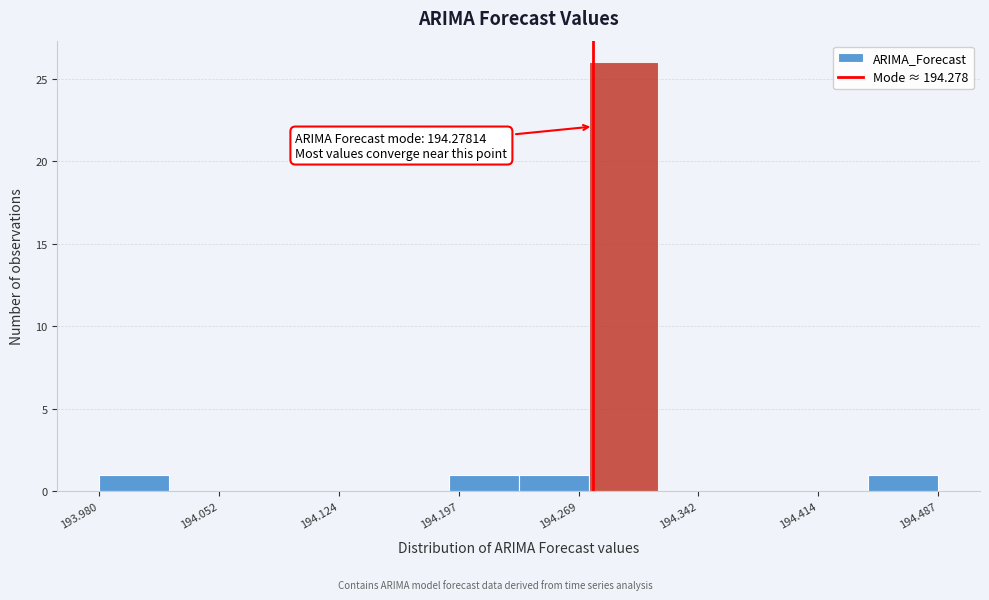

Over which range of the x-axis is the bar tallest?

194.28 to 194.32